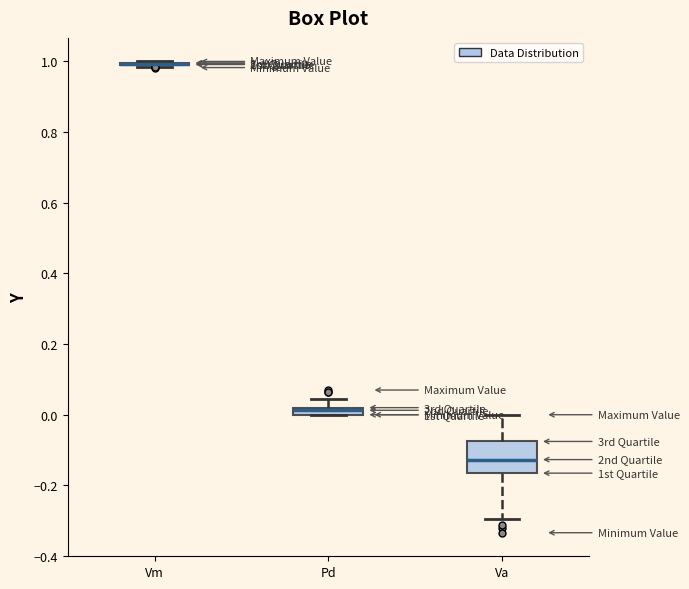

Which box is the tallest, from its lower edge to its upper edge?

Va